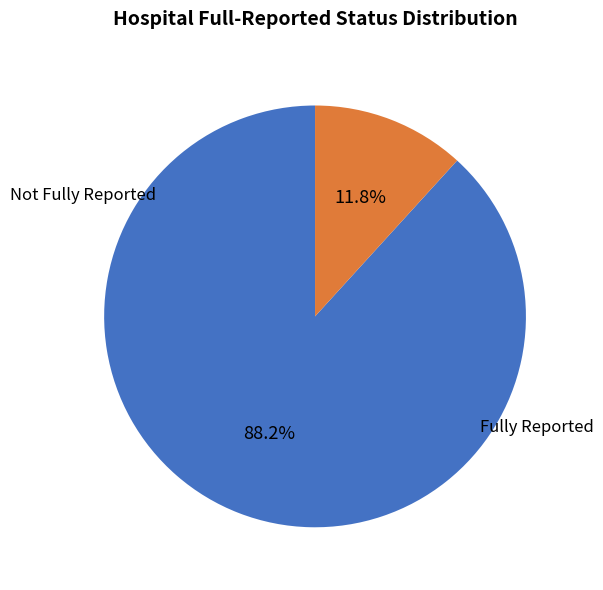

Count the number of slices in the pie.

2